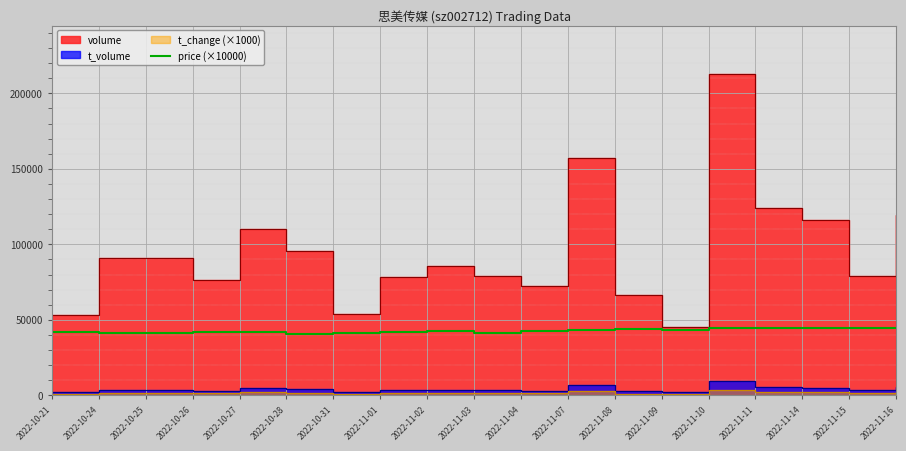

At which category does the data reach its first local valley?

2022-10-24